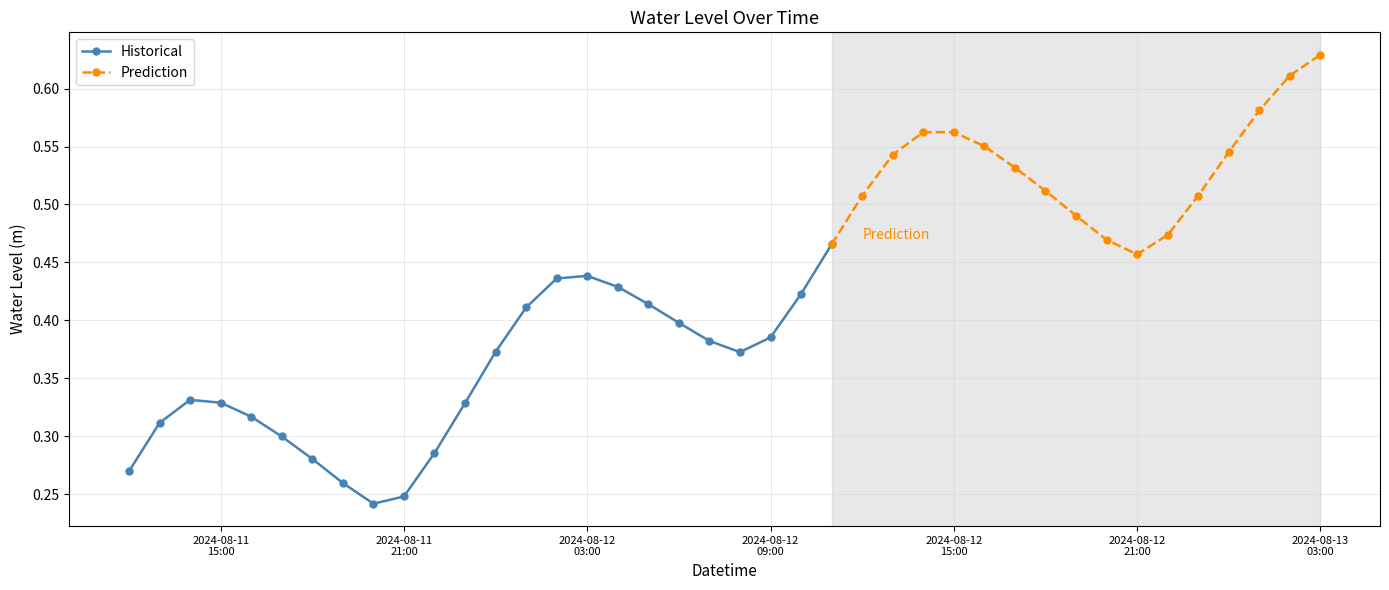

What is the label of the 14th point from the left?

2024-08-12 01:00:00